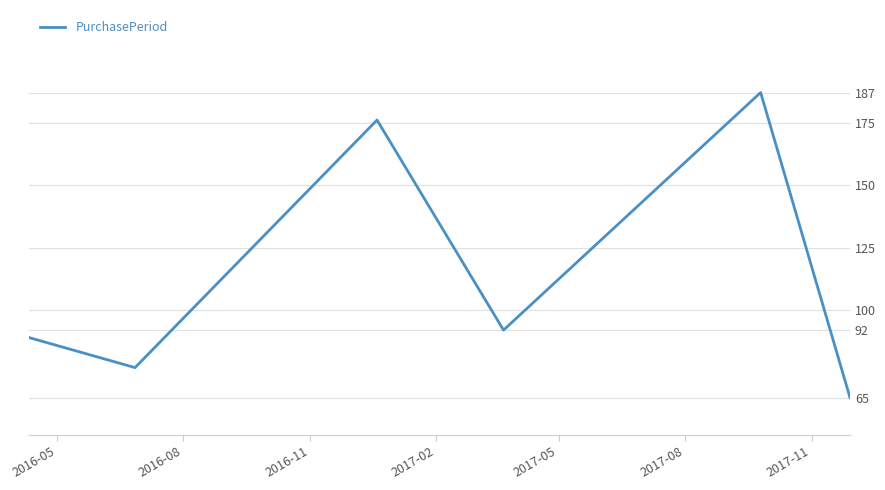

What is the difference between the maximum and second lowest values?

110